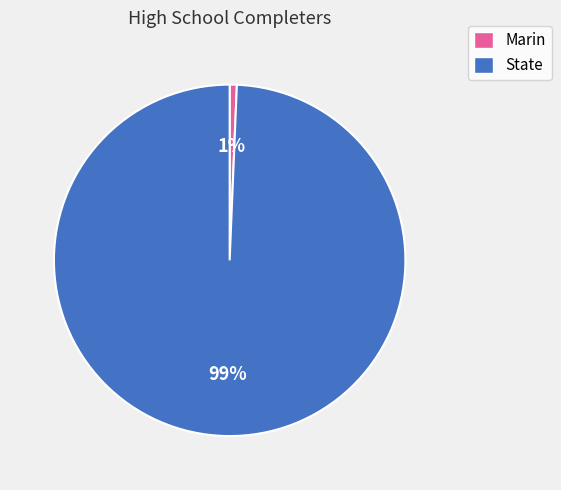

Do Marin and State together represent more than half of the pie?

Yes